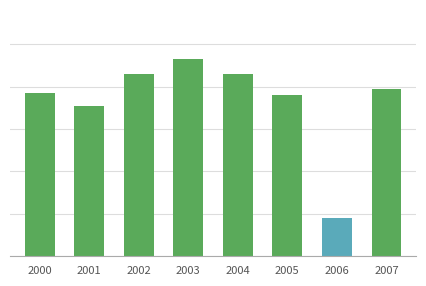

What is the sum of all values?

586